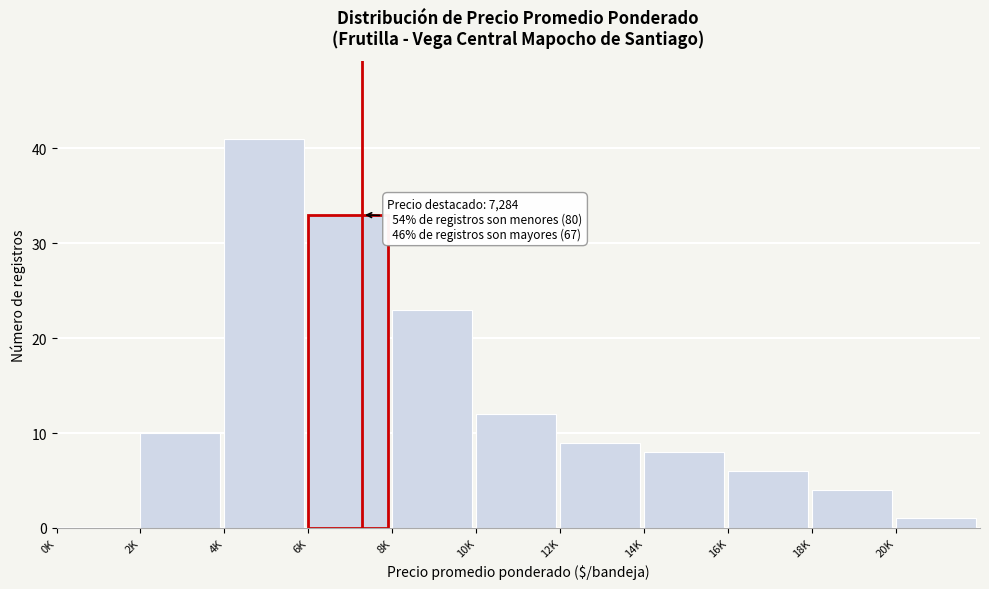

Reading right to left, list all the values displayed in this chart.

20K=1	18K=4	16K=6	14K=8	12K=9	10K=12	8K=23	6K=33	4K=41	2K=10	0K=0